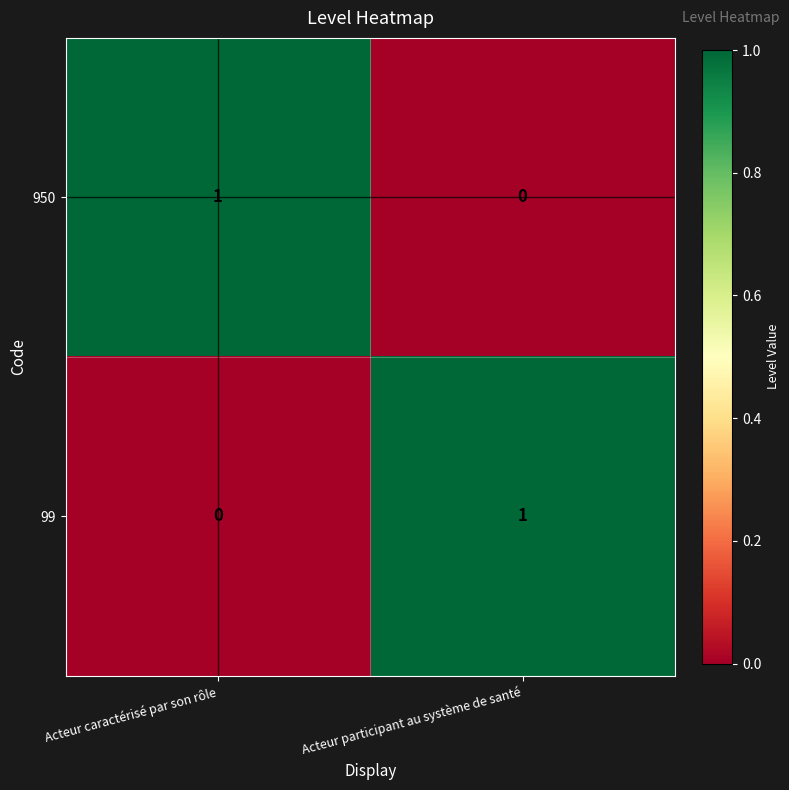

At Acteur participant au système de santé, list the series in order from smallest to largest.

950, 99